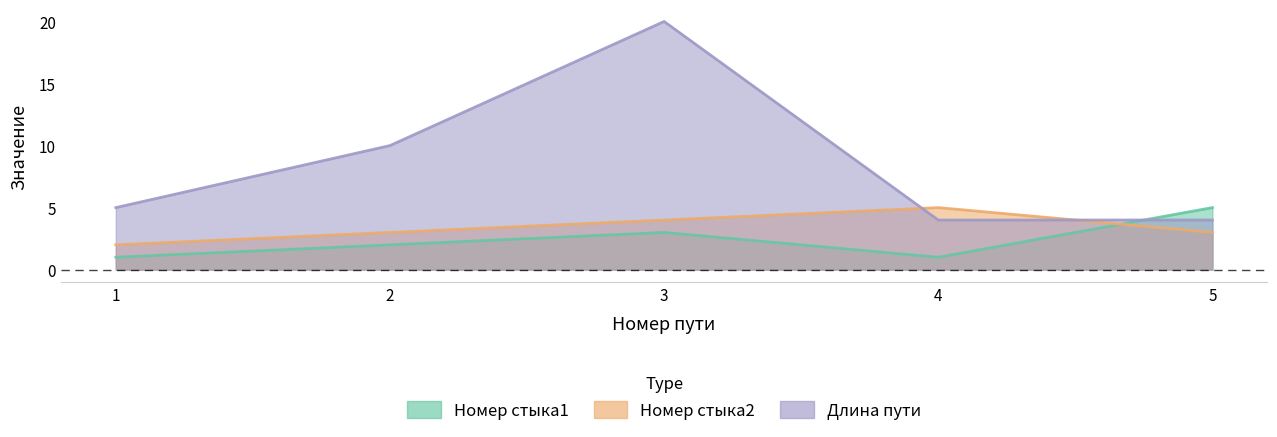

How many values in the Номер стыка2 series exceed 3?

2